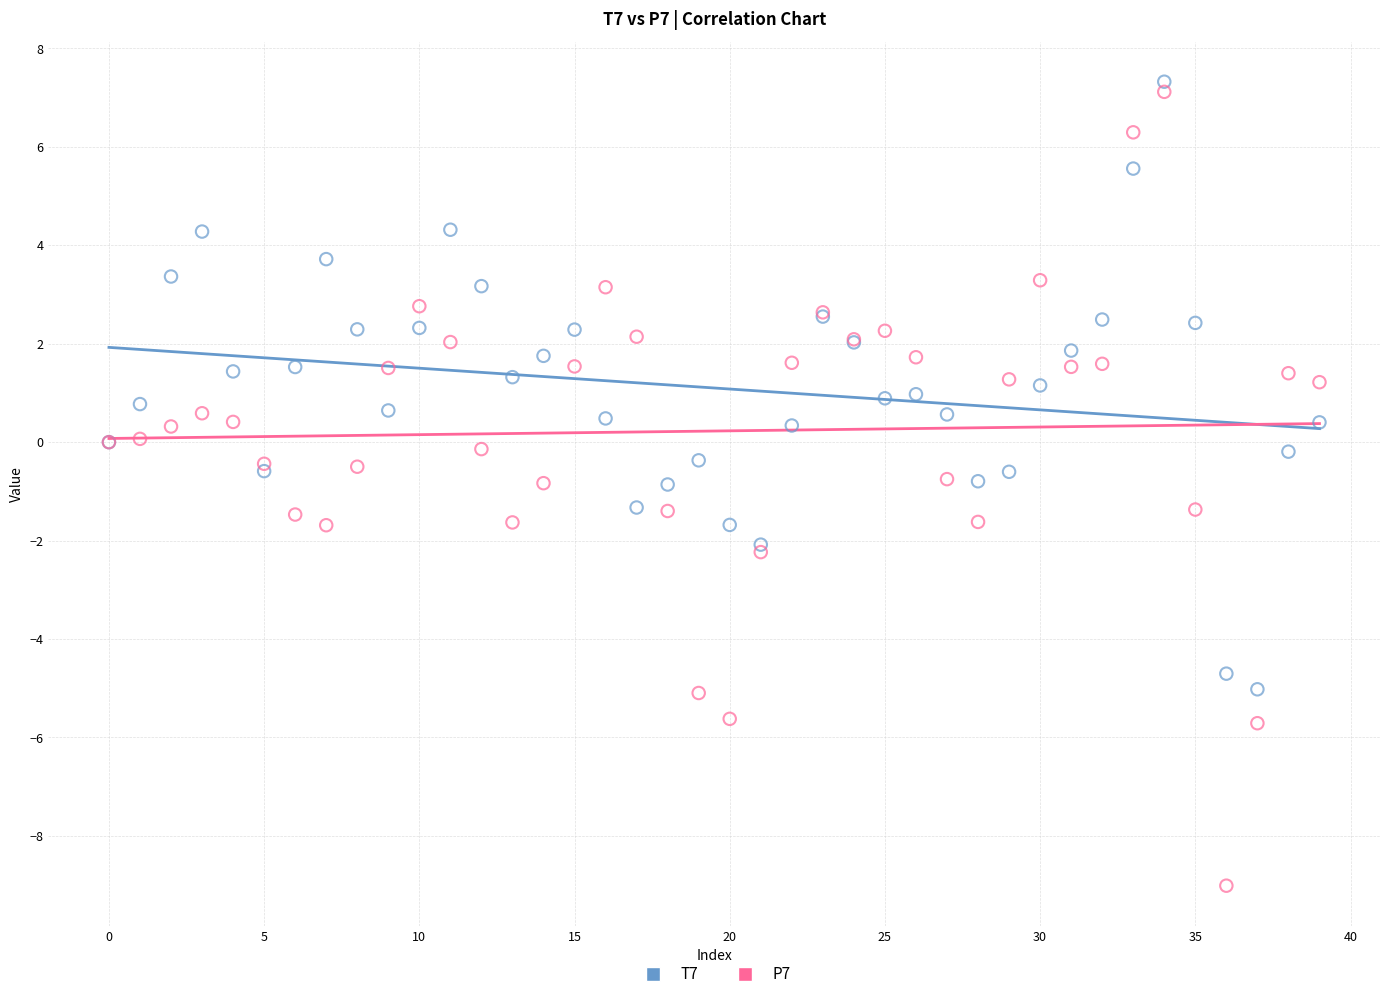

Which series contains the highest Y value?

T7